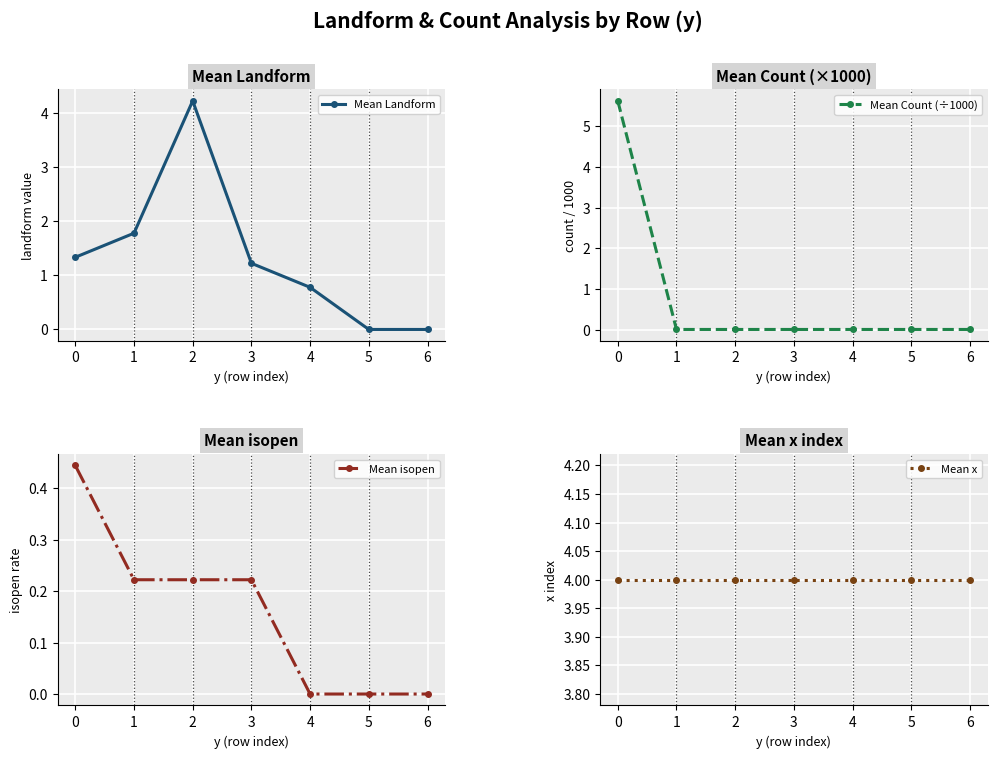

Is this an area chart (filled region under the line)?

No